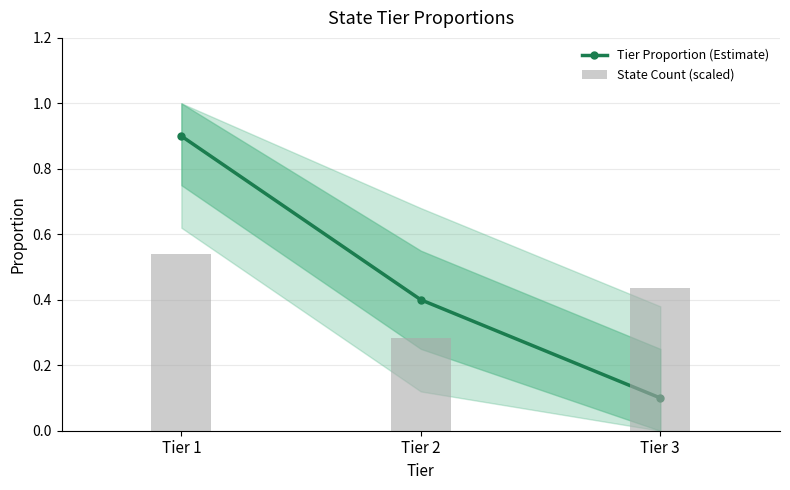

List the labels in order of State Count (scaled) value, largest first.

Tier 1, Tier 3, Tier 2